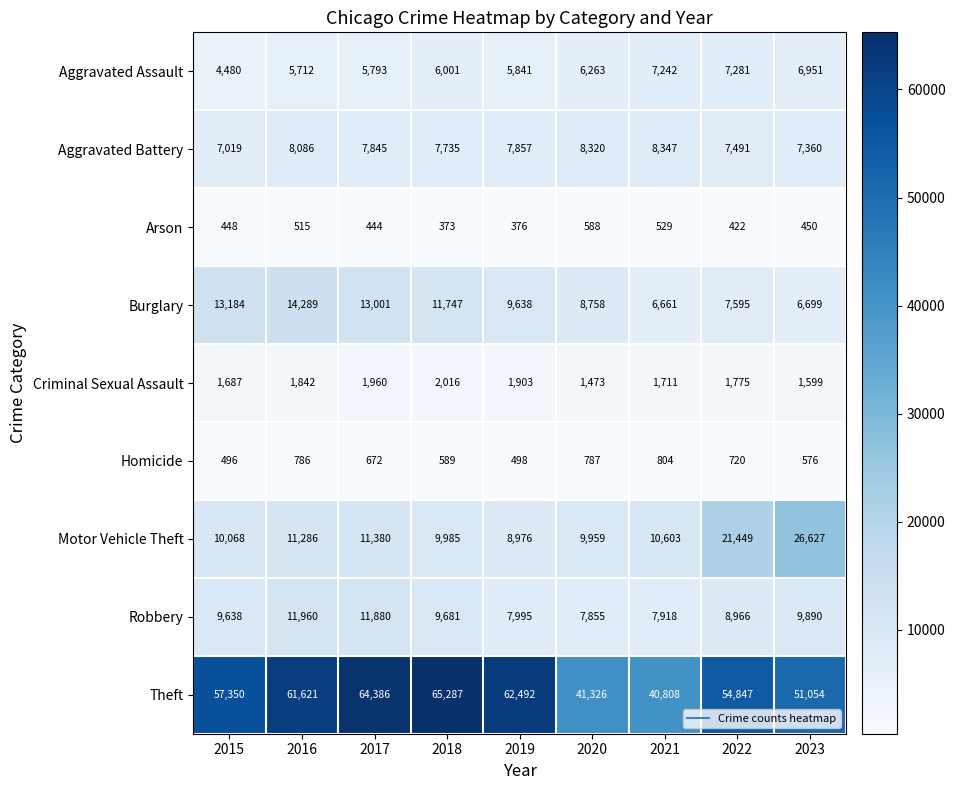

What is the difference between the maximum and minimum values in the Aggravated Battery series?

1328